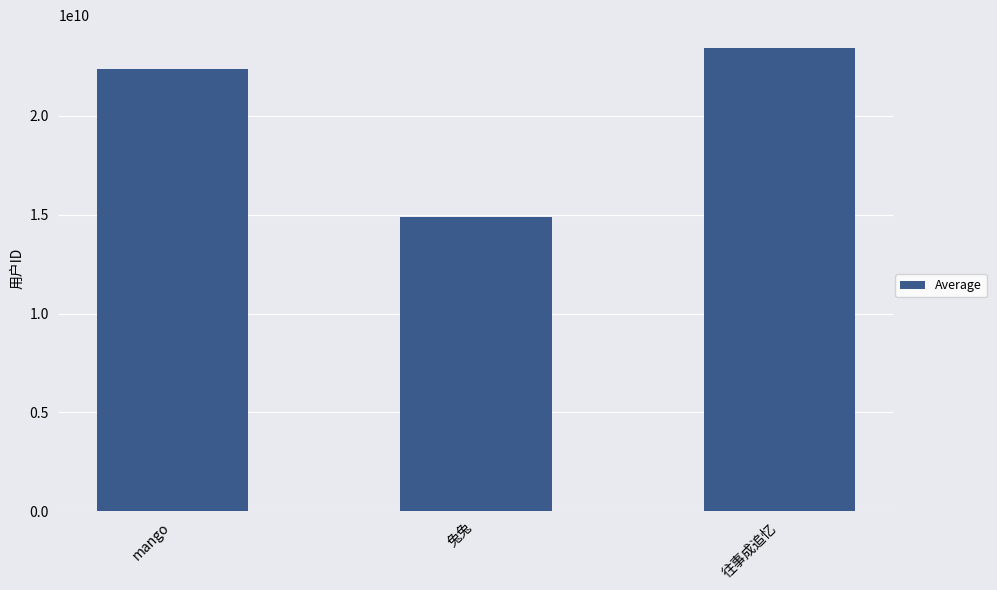

List the labels in order of value, largest first.

往事成追忆, mango, 兔兔